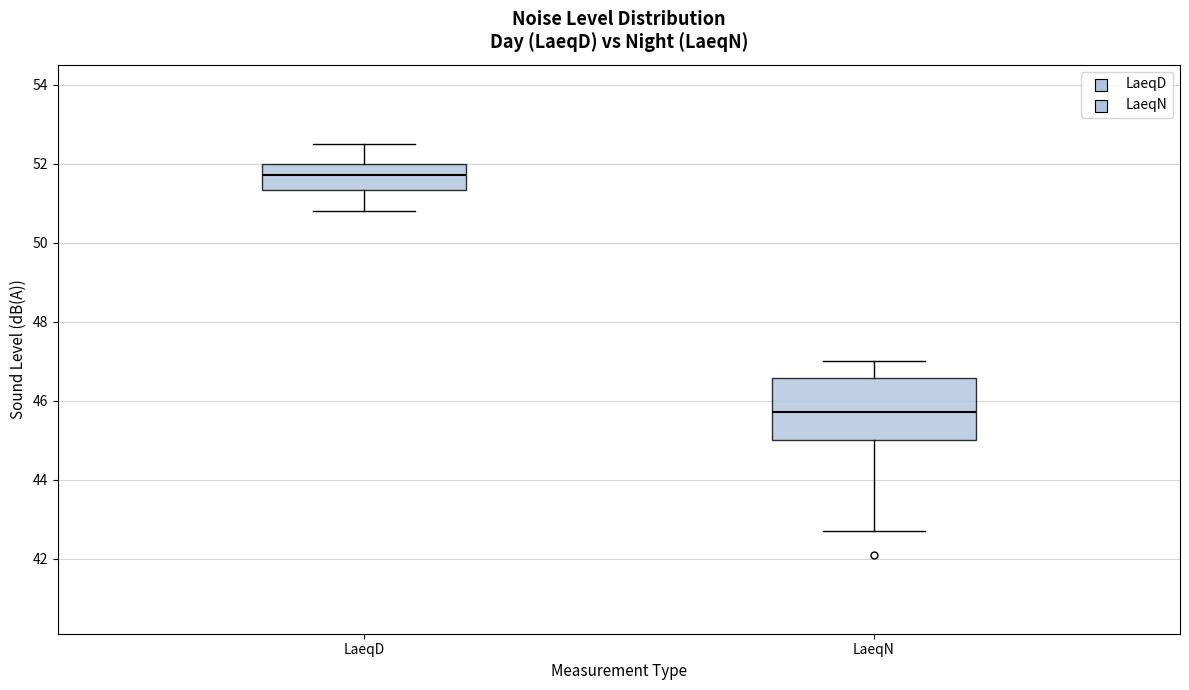

Reading left to right, read every box against the y-axis: the position of its median line, the range the box covers, and the ends of its whiskers. The values are not printed on the chart, so give them approximately, as read against the axis.

LaeqD: median 51.8, box 51.4 to 52.0, whiskers 50.8 to 52.6
LaeqN: median 45.8, box 45.0 to 46.6, whiskers 42.8 to 47.0